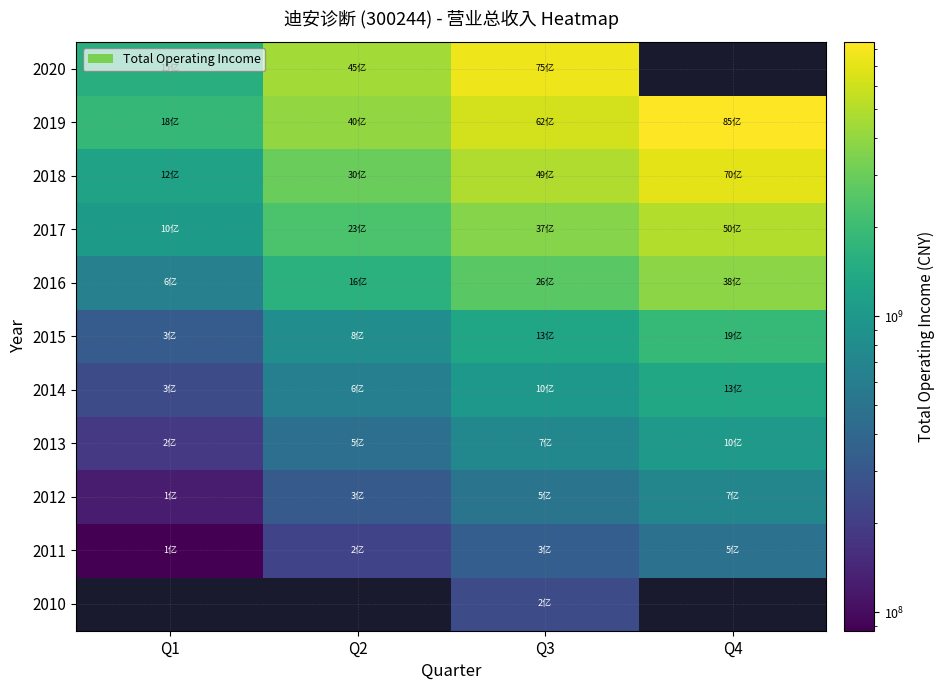

The value of 2012 at Q3 is 266068710.1. True or false?

False